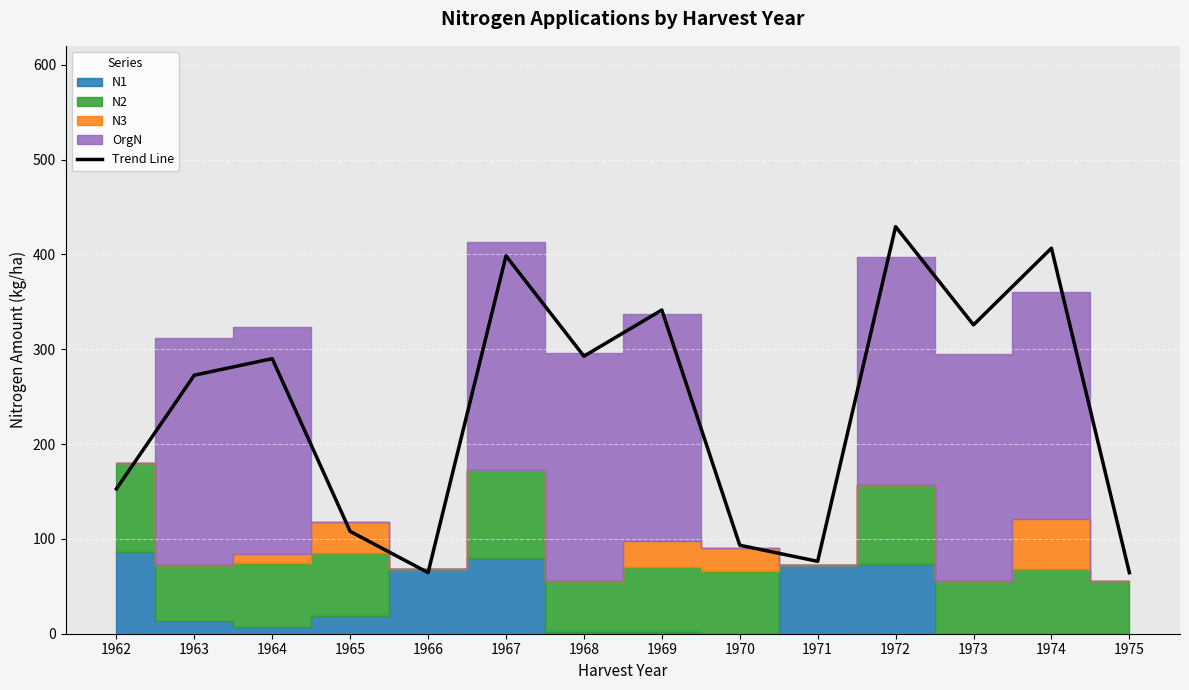

What is the difference between the second highest and minimum values?

342.2